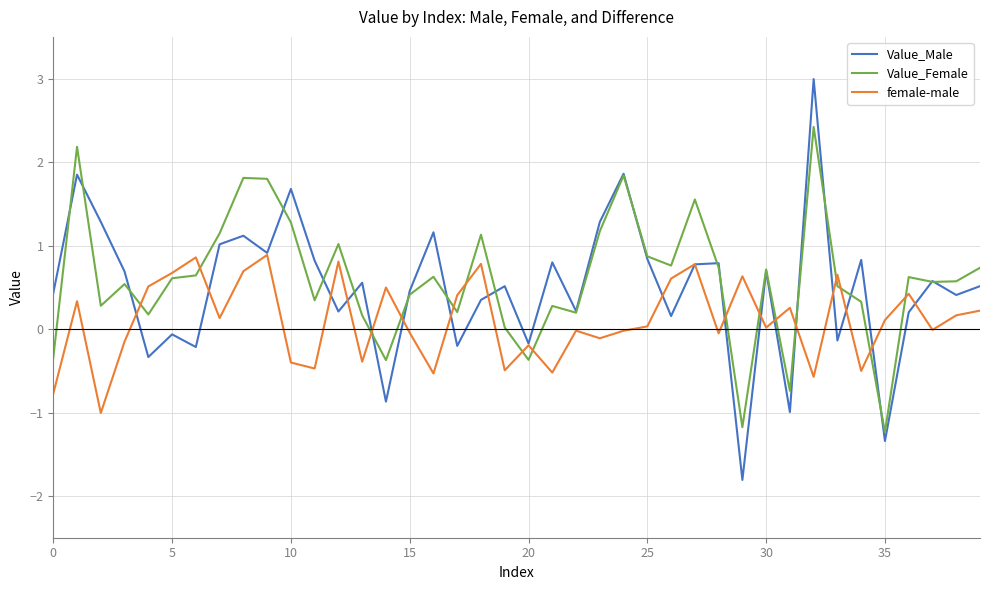

Which series has the widest spread of values?

Value_Male